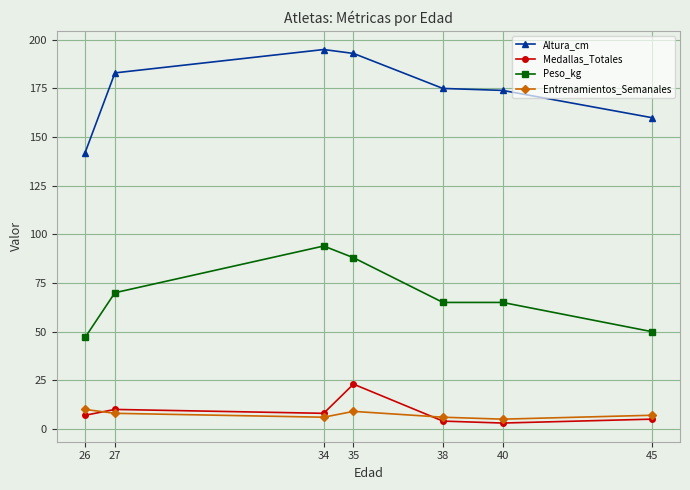

Which series ends up on top after the final intersection of Entrenamientos_Semanales and Medallas_Totales?

Entrenamientos_Semanales